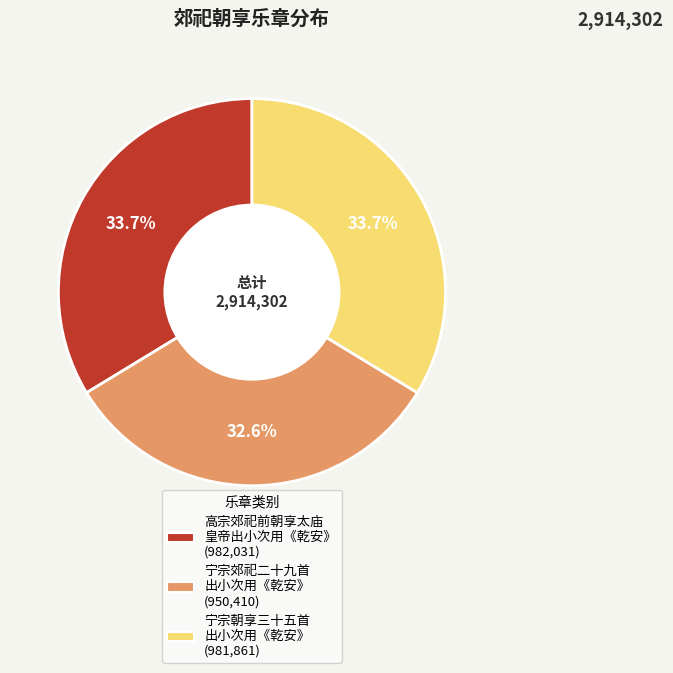

Does any single category account for the majority?

No